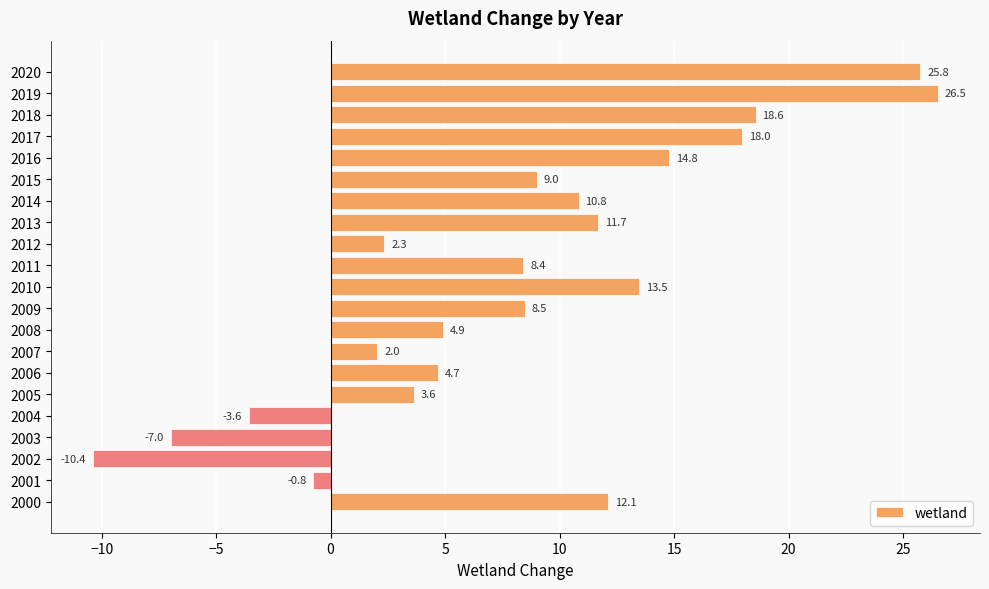

At which label is the value closest to 8?

2011